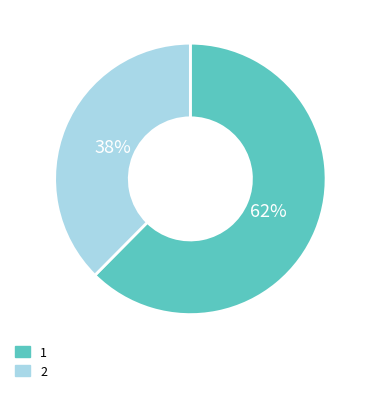

Combined, do 2 and 1 account for over 50%?

Yes